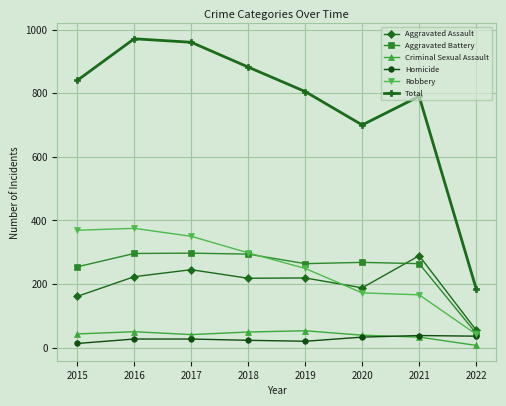

What is the value of the Aggravated Assault point at the 6th from the left?

188